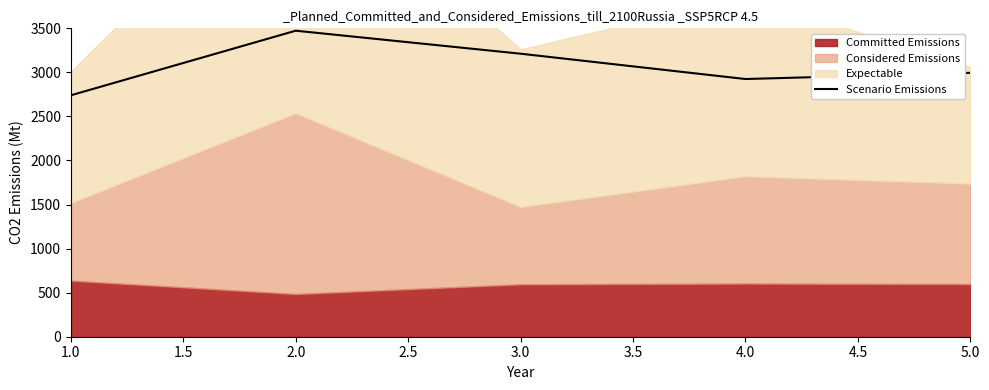

The value of Scenario Emissions at 3.0 is 5176.4. True or false?

False